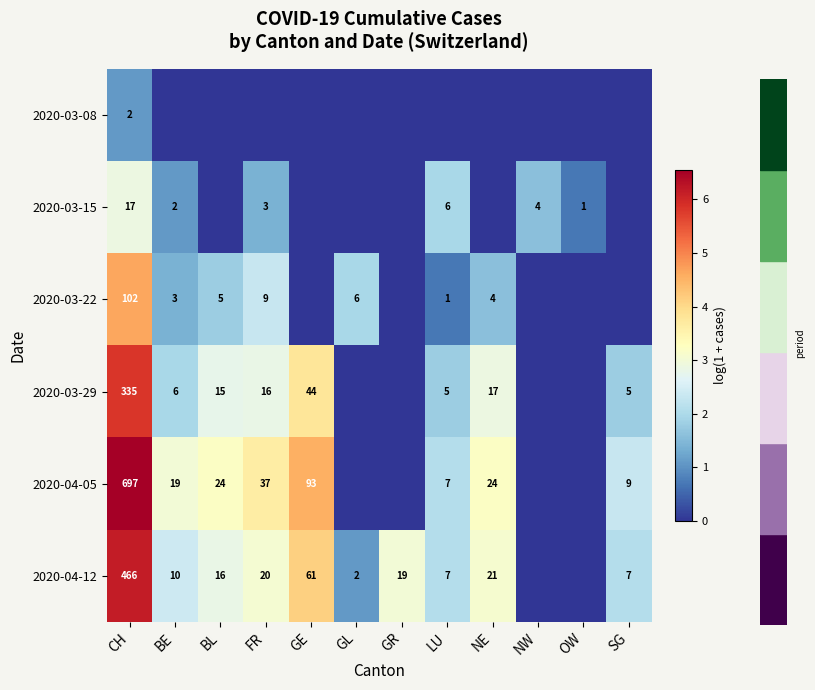

The value of 2020-04-12 at FR is 20. True or false?

True